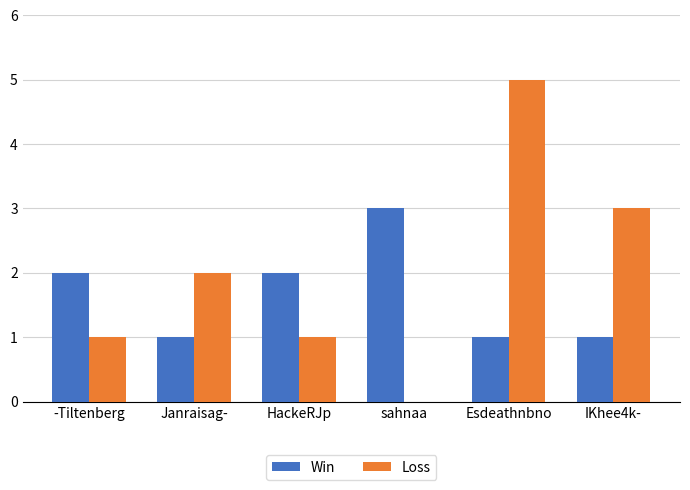

Read the Loss value at HackeRJp.

1